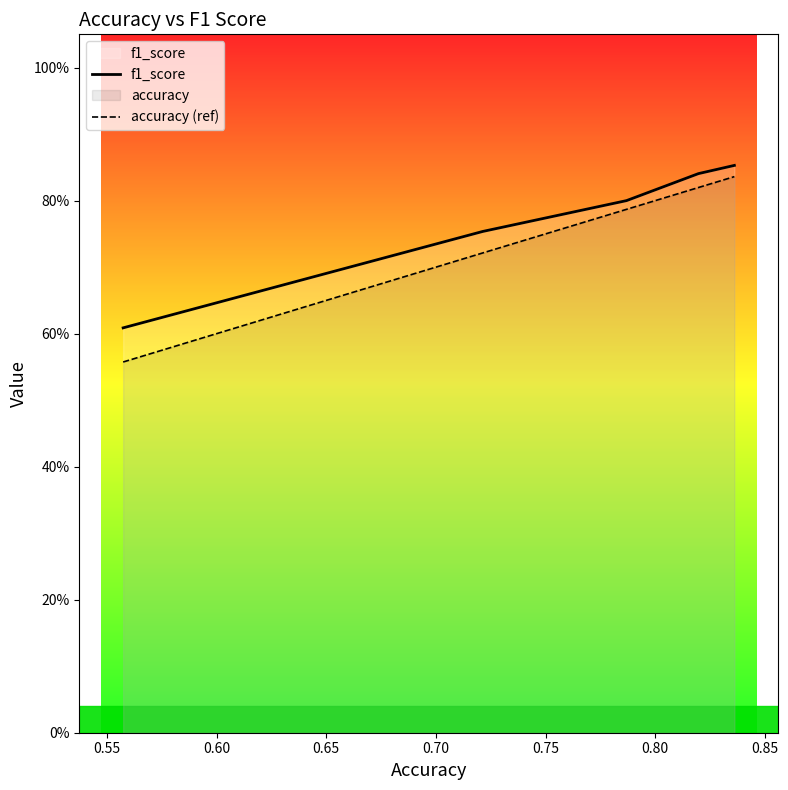

True or false: f1_score has a value of 0.3 at 0.55.

False